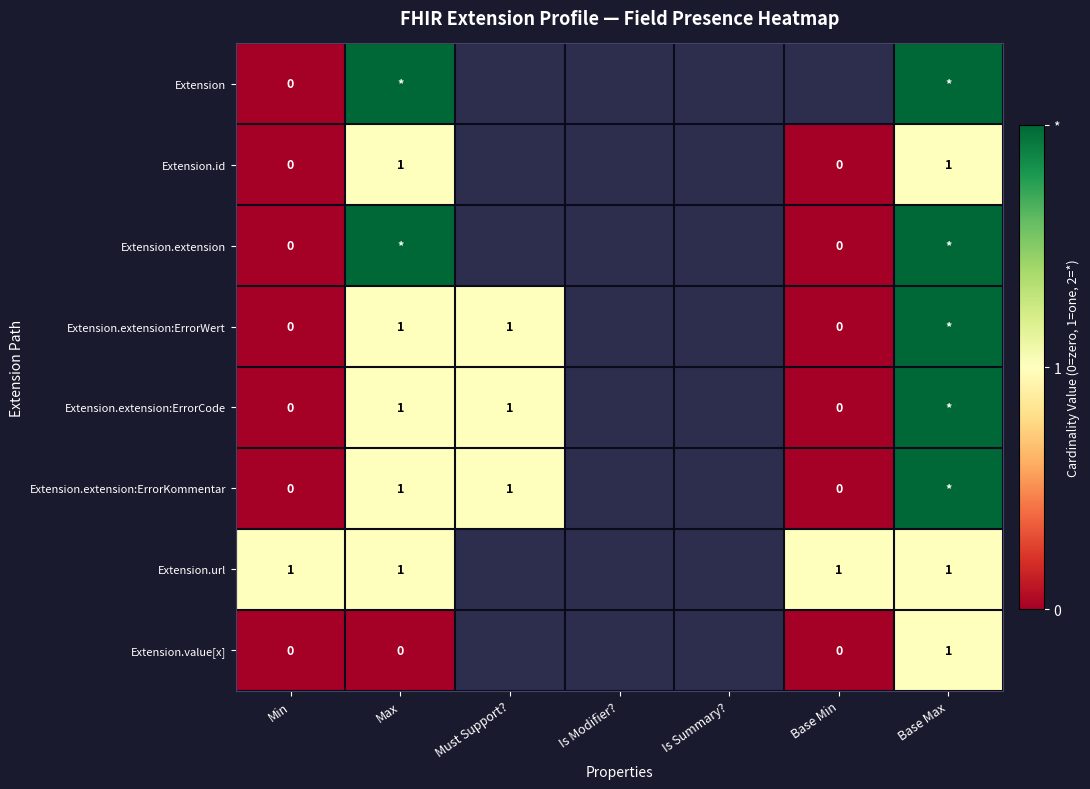

Is it true that Extension.extension:ErrorWert equals 1.3 at Must Support??

False